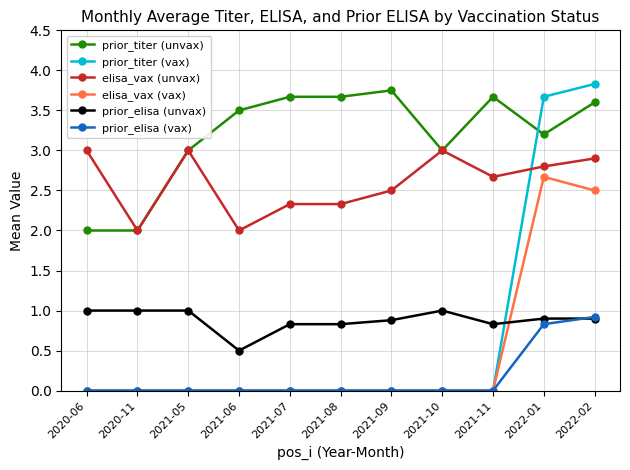

What position from the left is 2021-06?

4